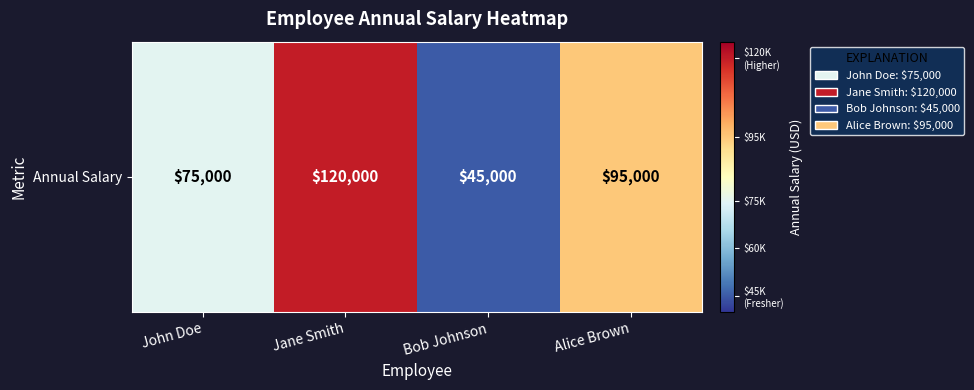

The chart shows a value of 75000 at John Doe. True or false?

True